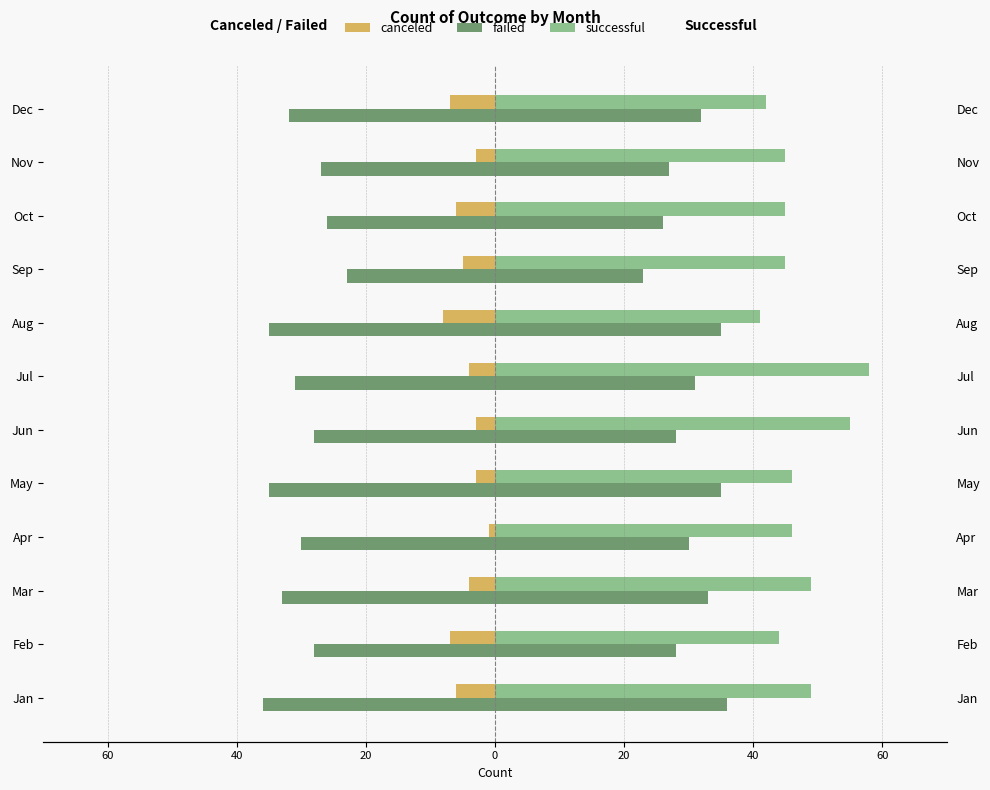

What is the maximum value shown in the chart?

58